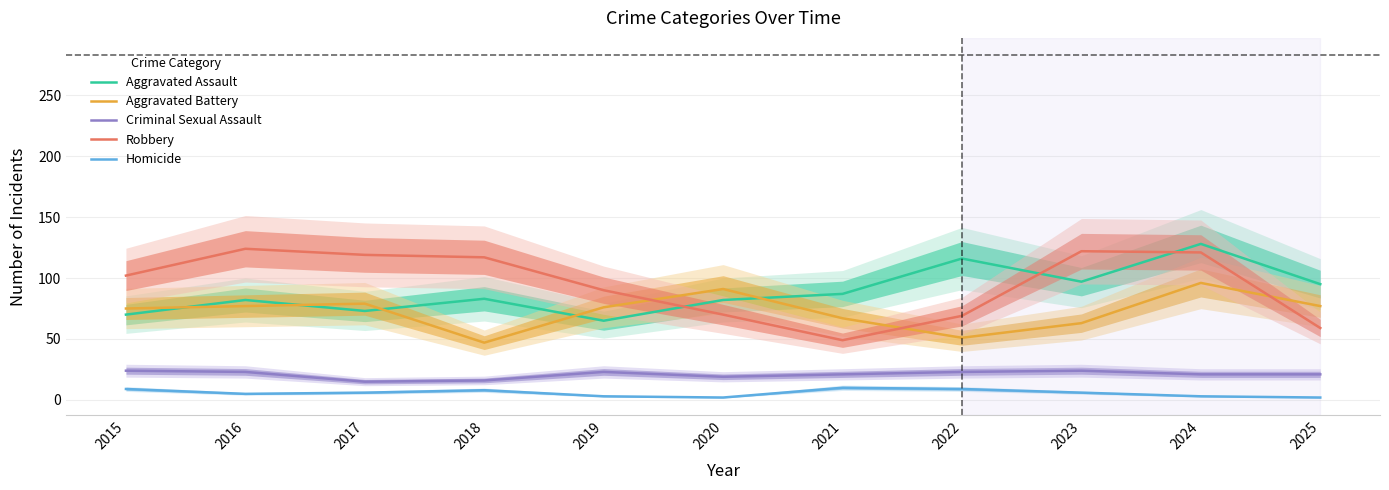

How many categories are shown in the chart?

11